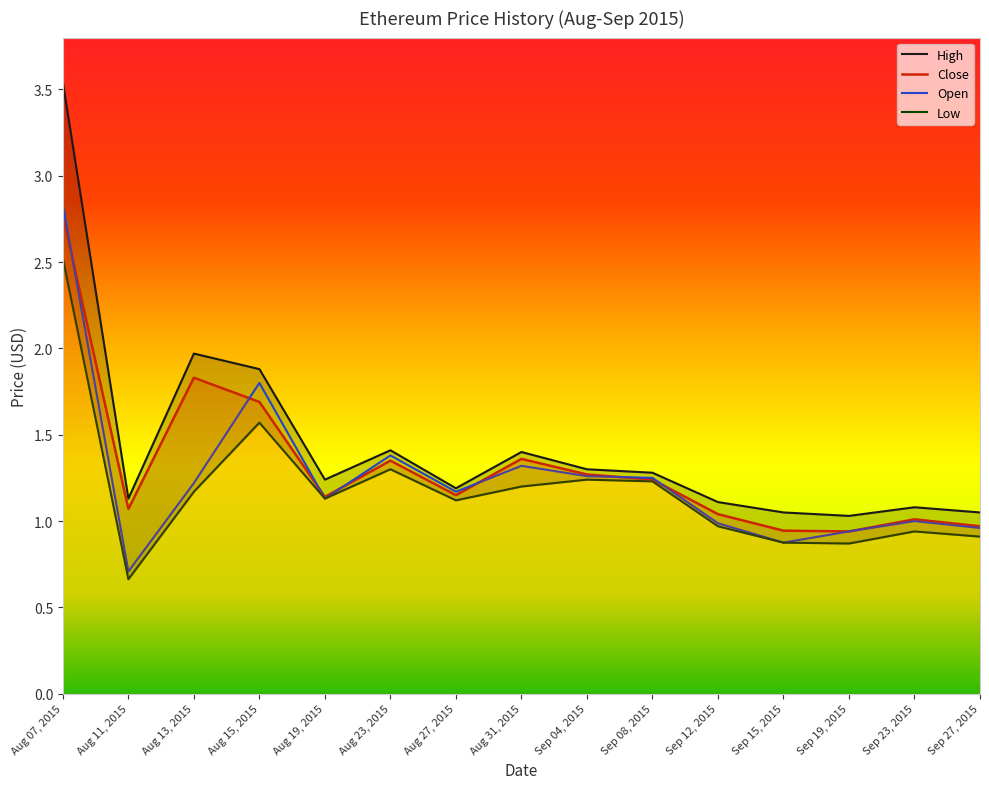

The Low series shows 2.1 at Sep 04, 2015. True or false?

False